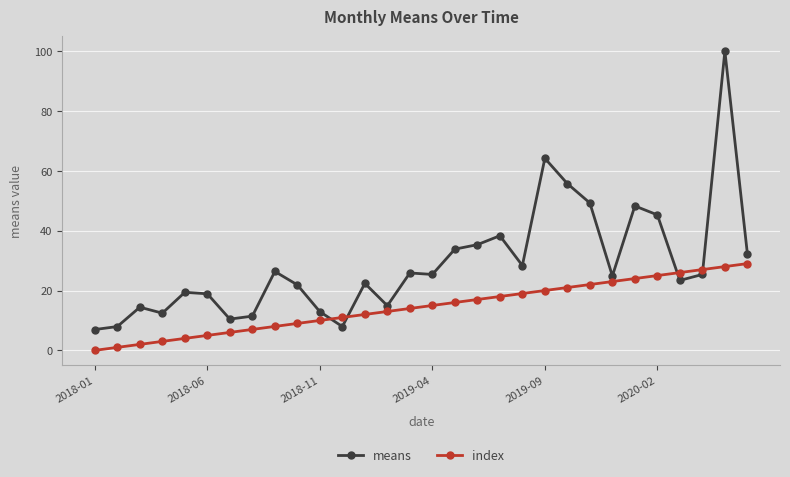

Which series ends up on top after the final intersection of means and index?

means